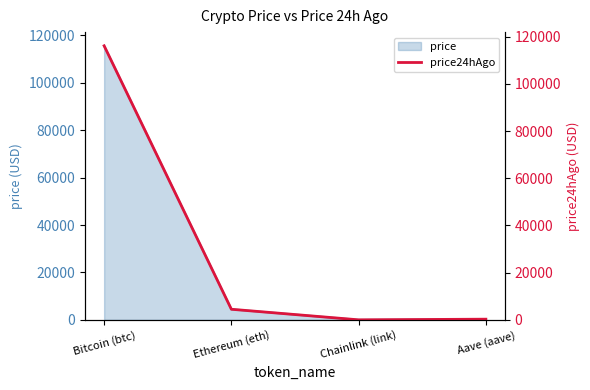

The price series shows 115596.0 at Bitcoin (btc). True or false?

True